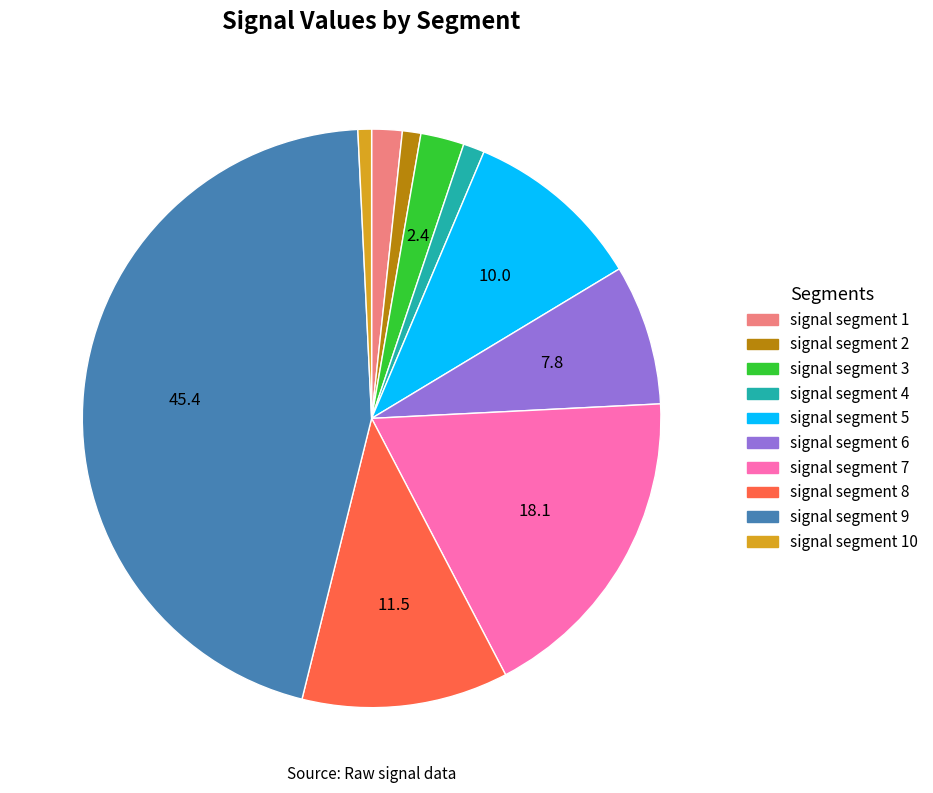

How many slices are in this pie chart?

10